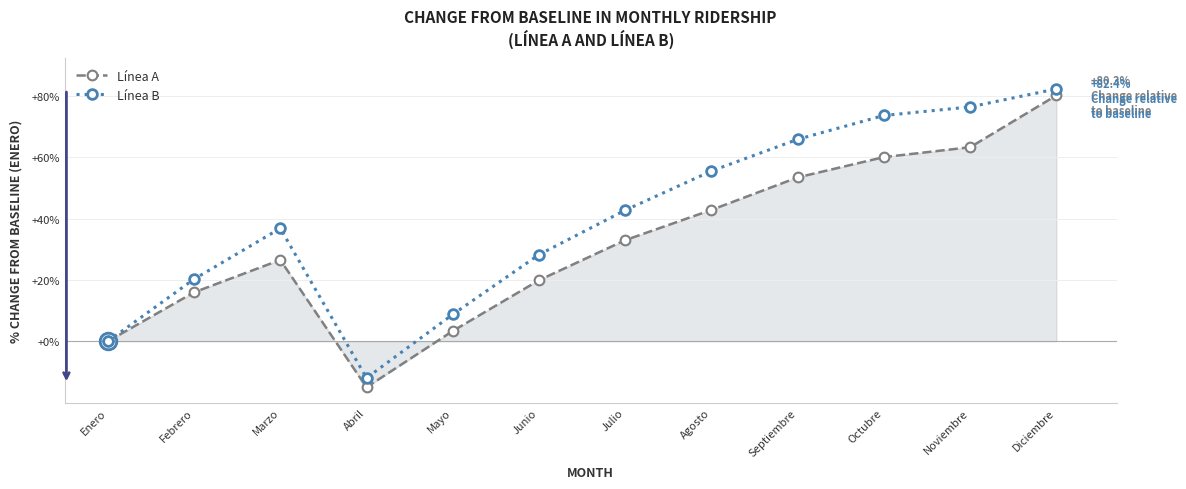

The value of Línea B at Septiembre is 16.9. True or false?

False